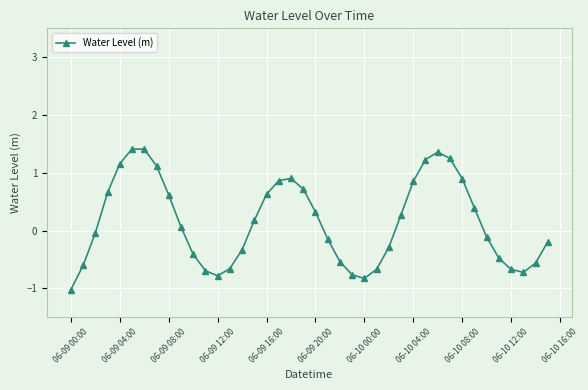

What is the difference between the maximum and minimum values?

2.4